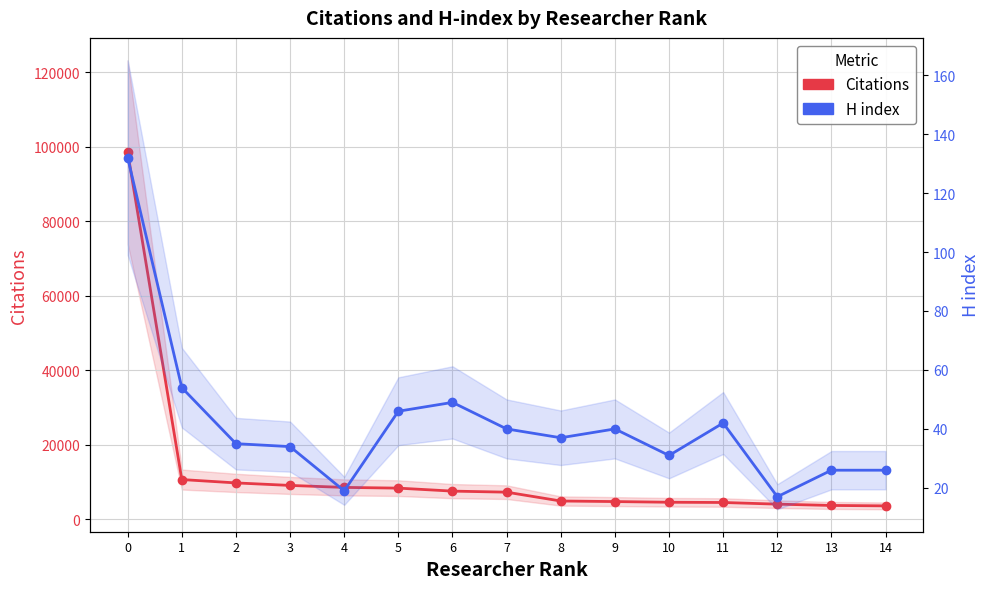

Read the H index value at 0.

132